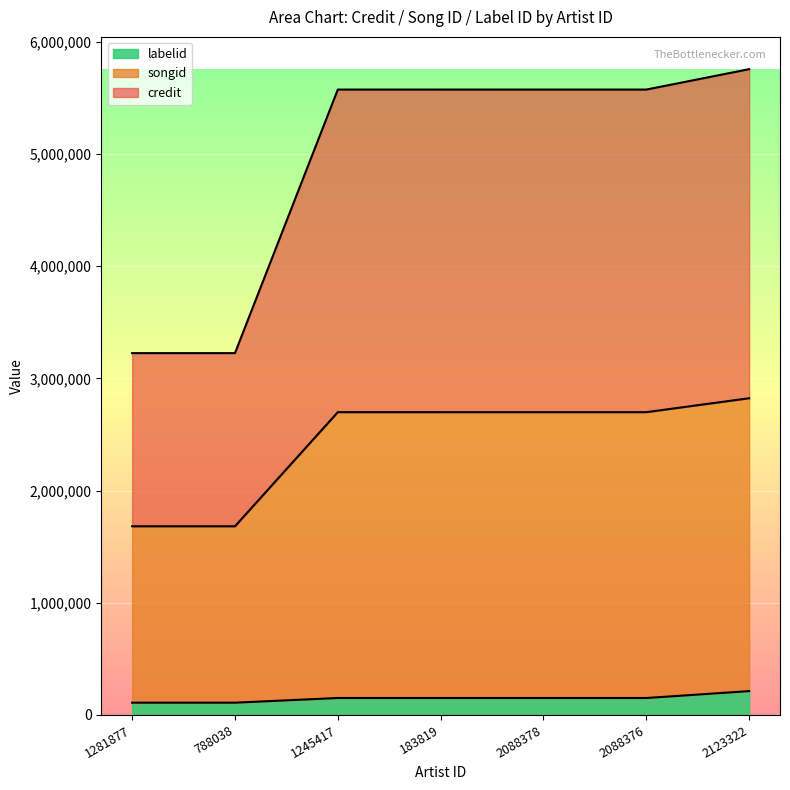

How many series are shown in this chart?

3